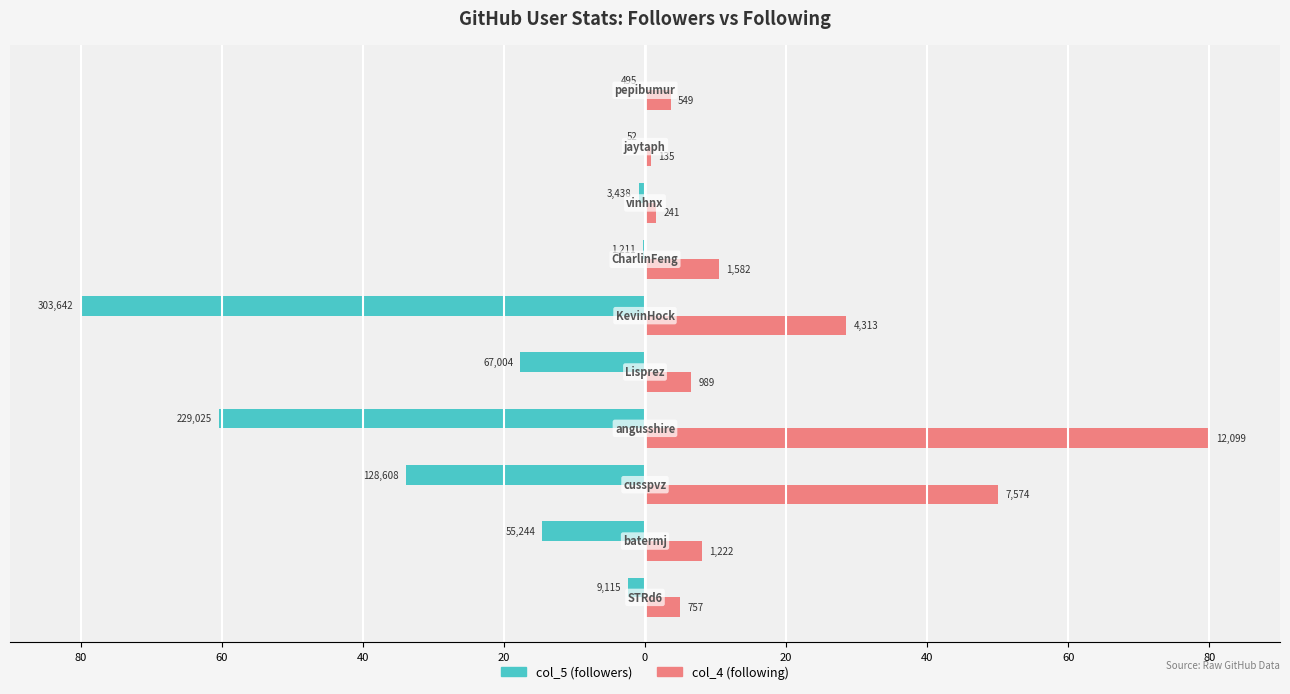

What are all the series names shown in the legend?

col_5 (followers), col_4 (following)